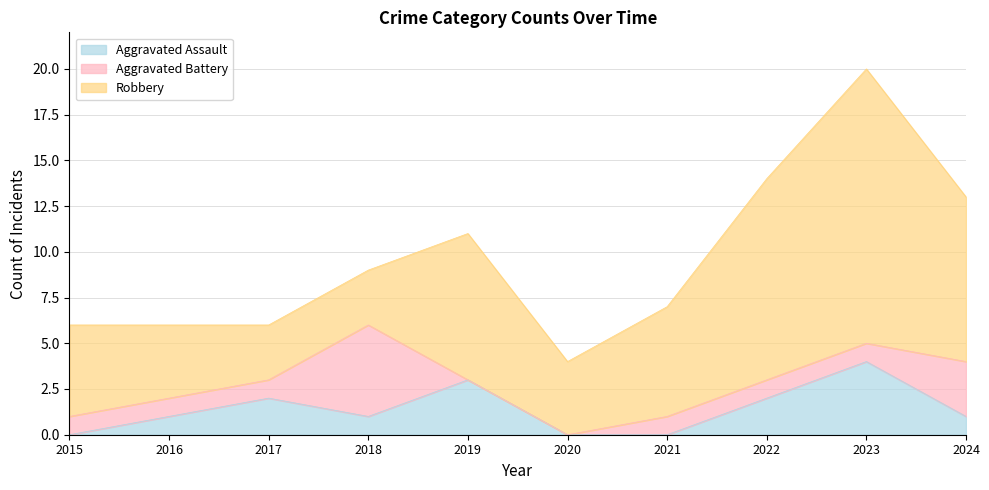

Where do Aggravated Battery and Robbery first cross each other?

2017 and 2018